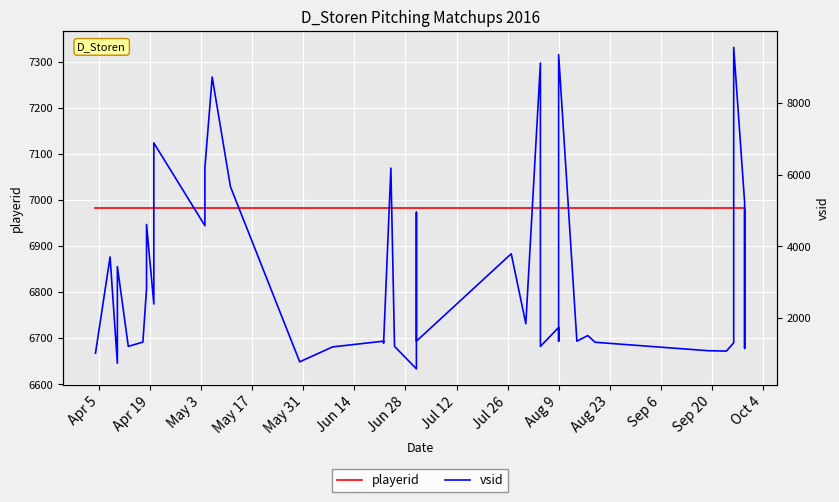

What is the difference between the highest and lowest values at Jun 28?

4154